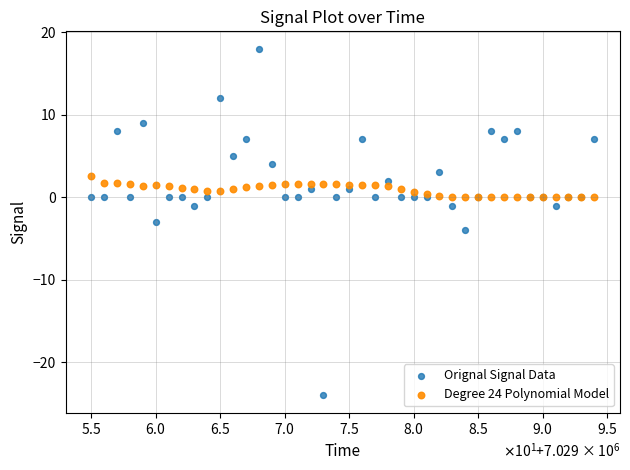

What is the X range (max minus min) for the scatter plot?

39.0